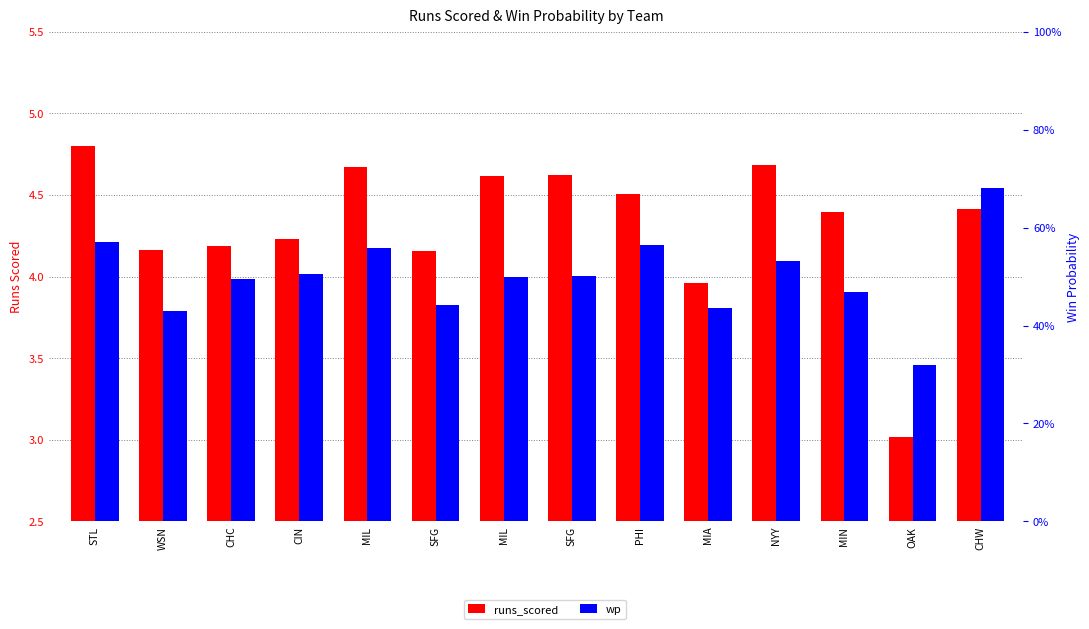

Are the bars grouped side by side (vs. stacked)?

Yes